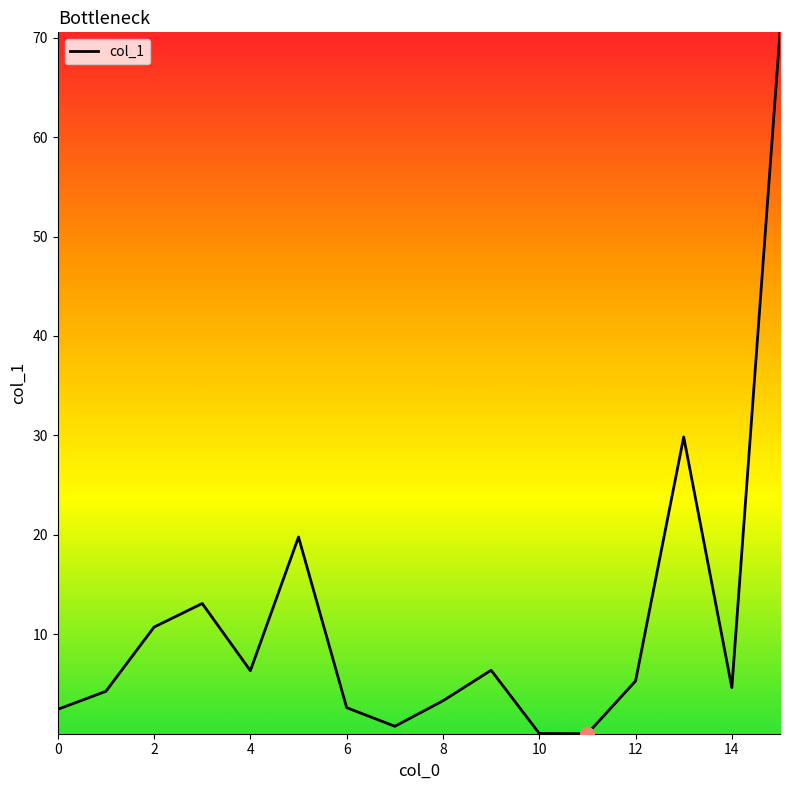

How many interior local peaks (higher than both neighbors) does the data have?

4